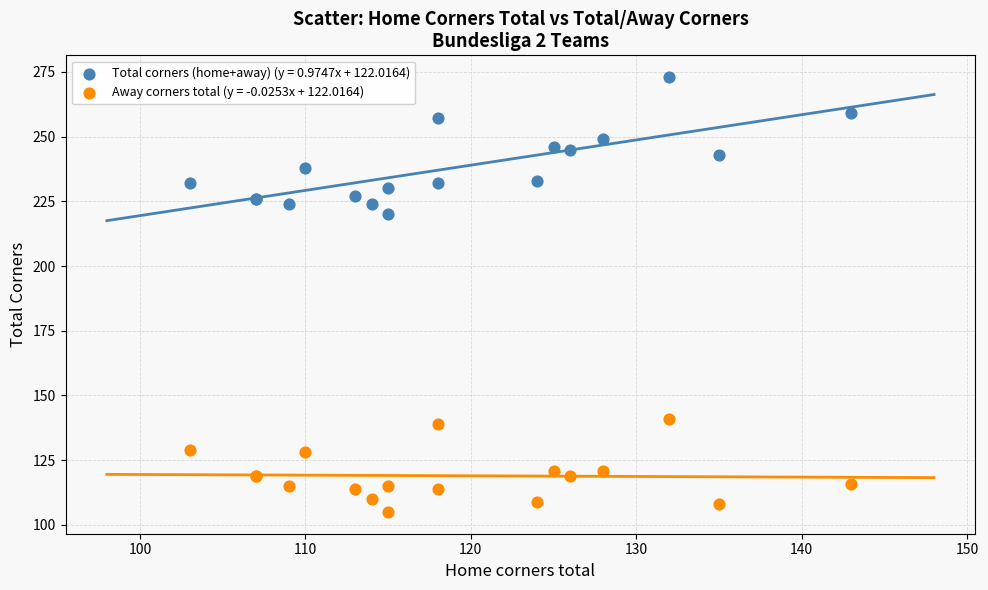

Across all series, what Y value is closest to 189?

220